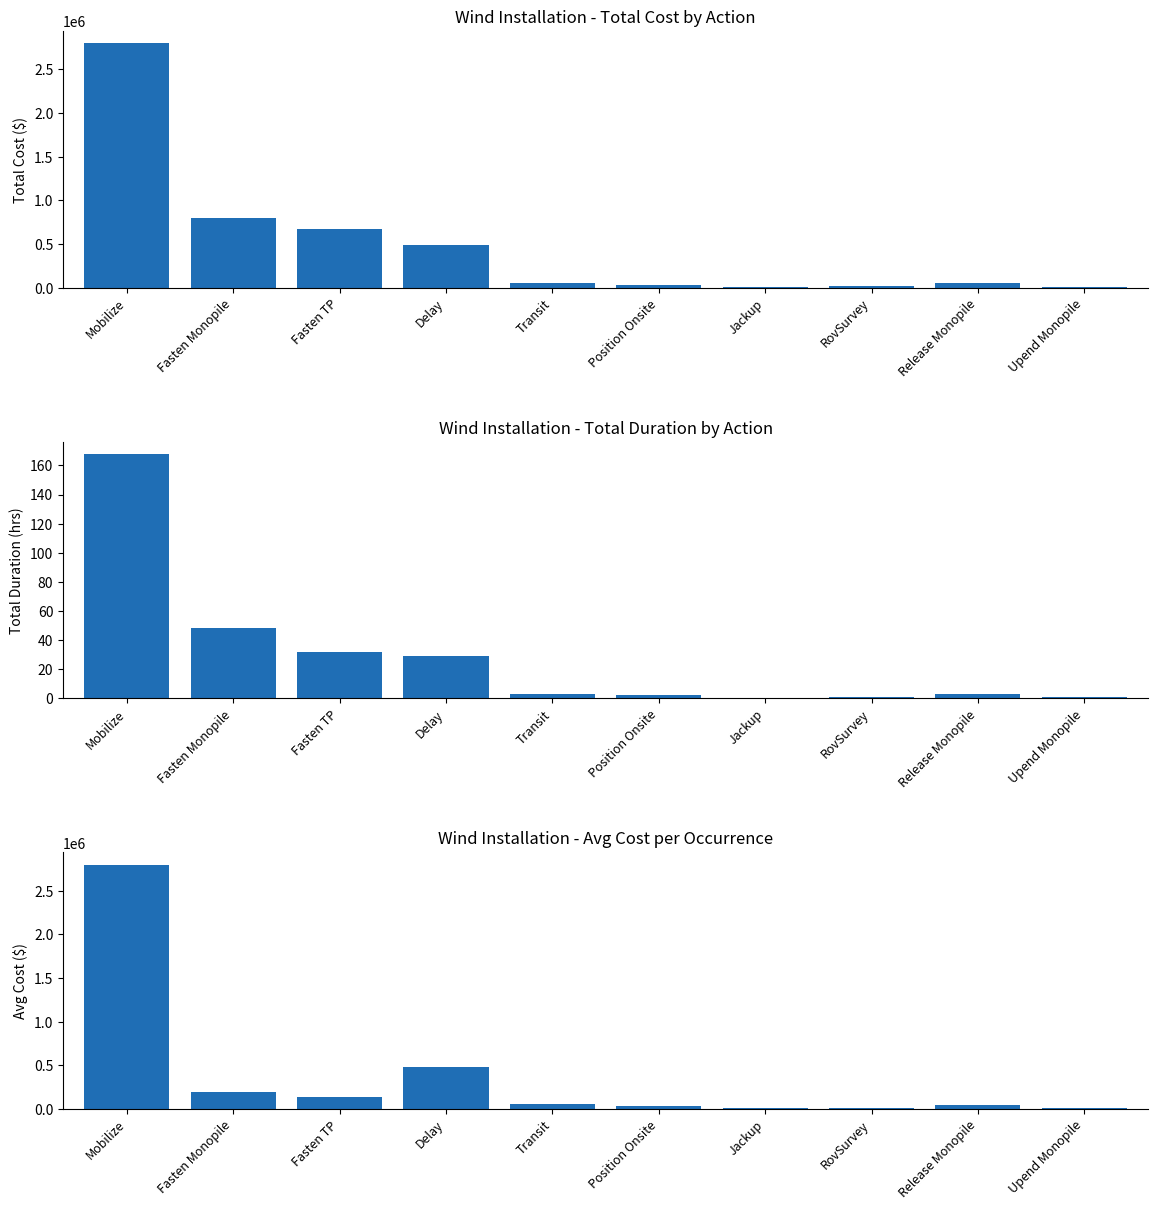

Which category has the lowest value in the Avg Cost series?

Jackup